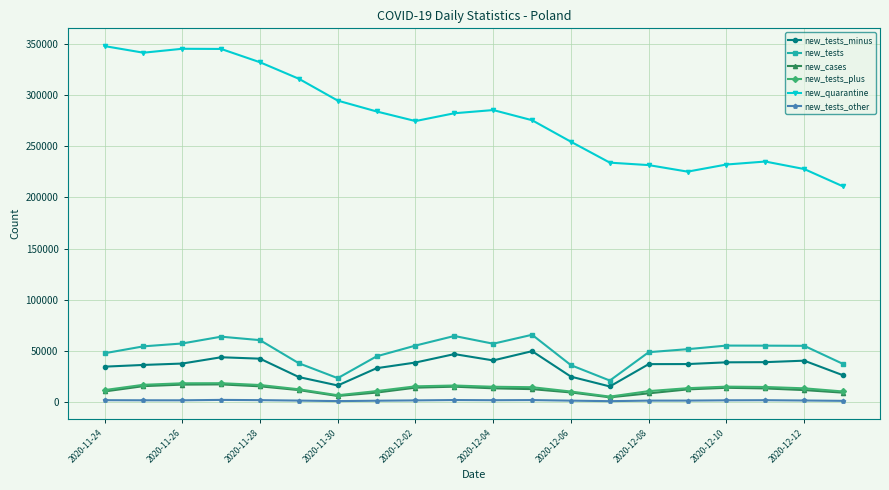

Does the chart have visible grid lines?

Yes